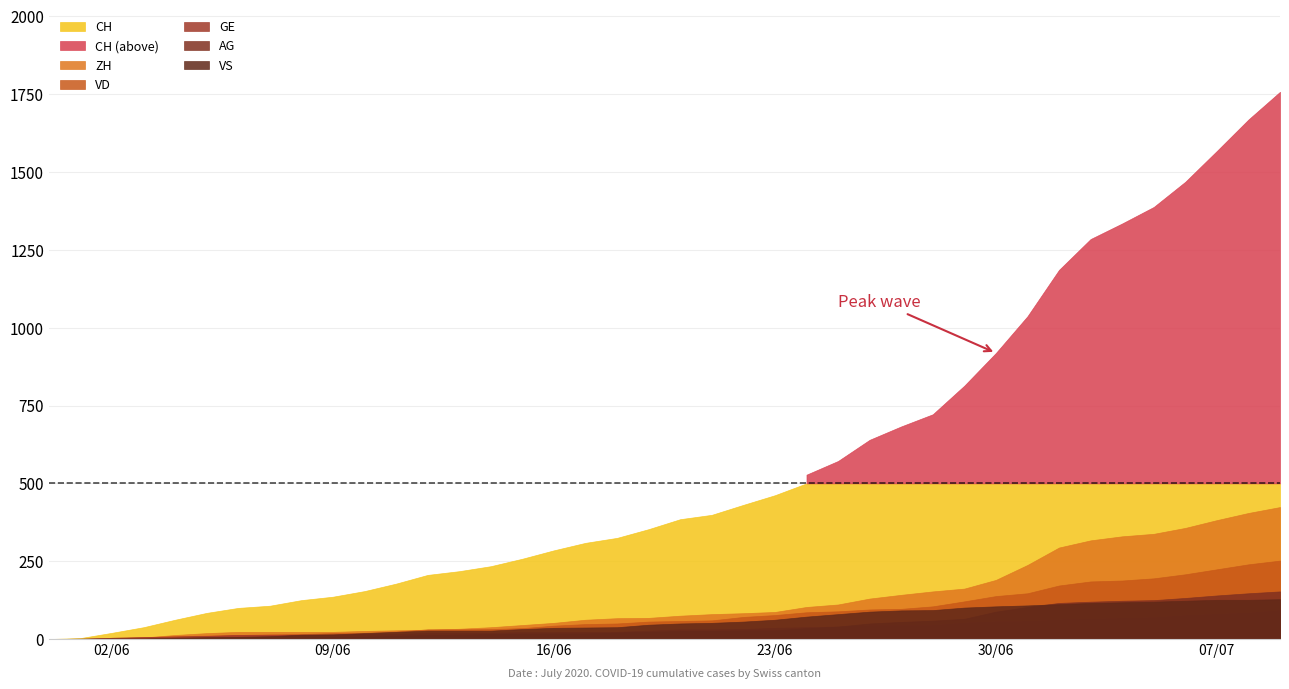

True or false: ZH and AG intersect in this chart.

False